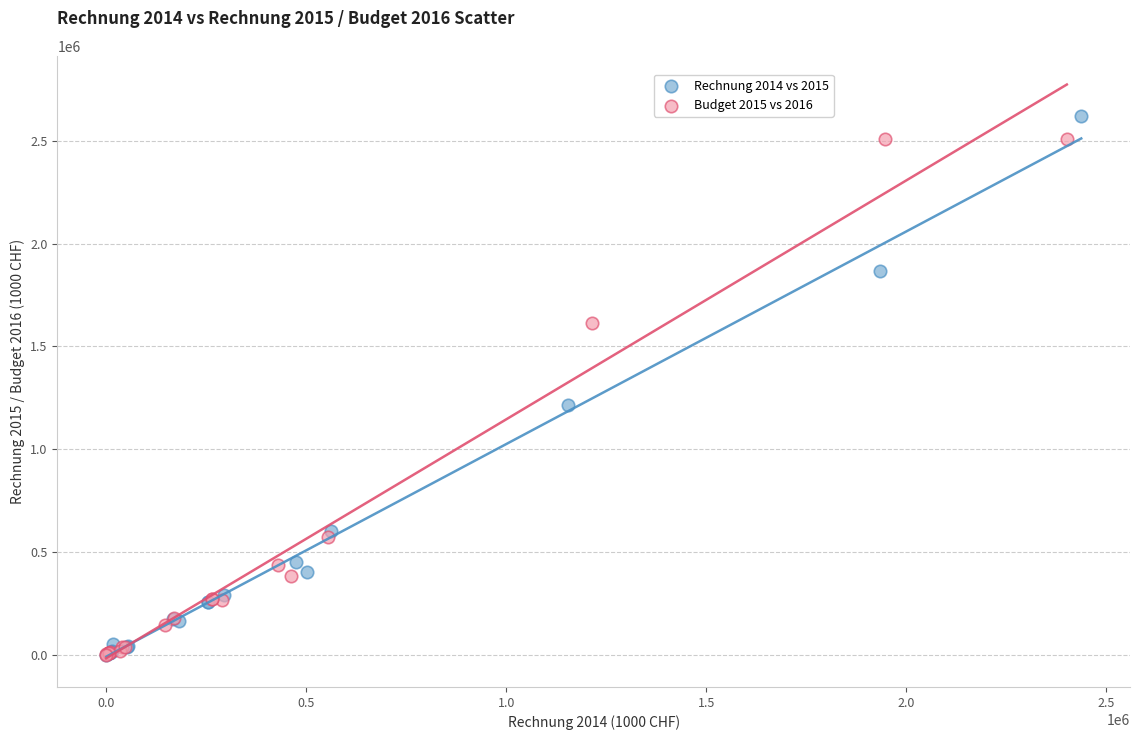

Which series has the largest Y range (max minus min)?

Rechnung 2014 vs 2015